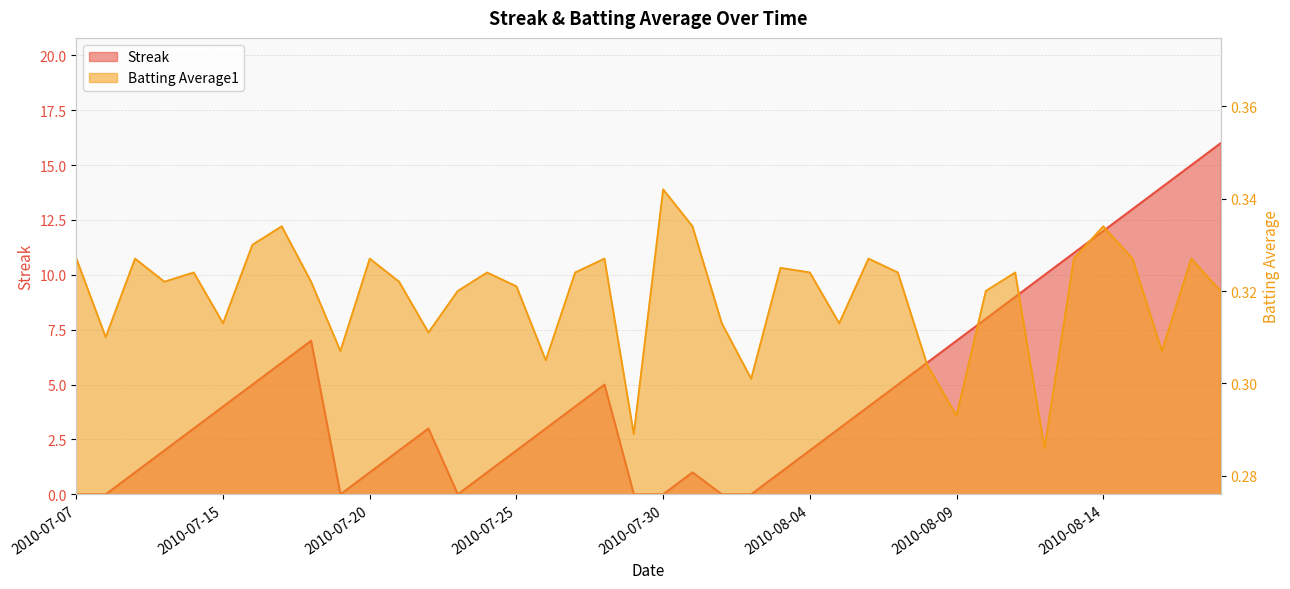

Reading right to left, extract all data points from this chart.

Streak: 2010-08-18=16.0	2010-08-17=15.0	2010-08-16=14.0	2010-08-15=13.0	2010-08-14=12.0	2010-08-13=11.0	2010-08-12=10.0	2010-08-11=9.0	2010-08-10=8.0	2010-08-09=7.0	2010-08-08=6.0	2010-08-07=5.0	2010-08-06=4.0	2010-08-05=3.0	2010-08-04=2.0	2010-08-03=1.0	2010-08-02=0.0	2010-08-01=0.0	2010-07-31=1.0	2010-07-30=0.0	2010-07-29=0.0	2010-07-28=5.0	2010-07-27=4.0	2010-07-26=3.0	2010-07-25=2.0	2010-07-24=1.0	2010-07-23=0.0	2010-07-22=3.0	2010-07-21=2.0	2010-07-20=1.0	2010-07-19=0.0	2010-07-18=7.0	2010-07-17=6.0	2010-07-16=5.0	2010-07-15=4.0	2010-07-11=3.0	2010-07-10=2.0	2010-07-09=1.0	2010-07-08=0.0	2010-07-07=0.0
Batting Average1: 2010-08-18=0.3	2010-08-17=0.3	2010-08-16=0.3	2010-08-15=0.3	2010-08-14=0.3	2010-08-13=0.3	2010-08-12=0.3	2010-08-11=0.3	2010-08-10=0.3	2010-08-09=0.3	2010-08-08=0.3	2010-08-07=0.3	2010-08-06=0.3	2010-08-05=0.3	2010-08-04=0.3	2010-08-03=0.3	2010-08-02=0.3	2010-08-01=0.3	2010-07-31=0.3	2010-07-30=0.3	2010-07-29=0.3	2010-07-28=0.3	2010-07-27=0.3	2010-07-26=0.3	2010-07-25=0.3	2010-07-24=0.3	2010-07-23=0.3	2010-07-22=0.3	2010-07-21=0.3	2010-07-20=0.3	2010-07-19=0.3	2010-07-18=0.3	2010-07-17=0.3	2010-07-16=0.3	2010-07-15=0.3	2010-07-11=0.3	2010-07-10=0.3	2010-07-09=0.3	2010-07-08=0.3	2010-07-07=0.3